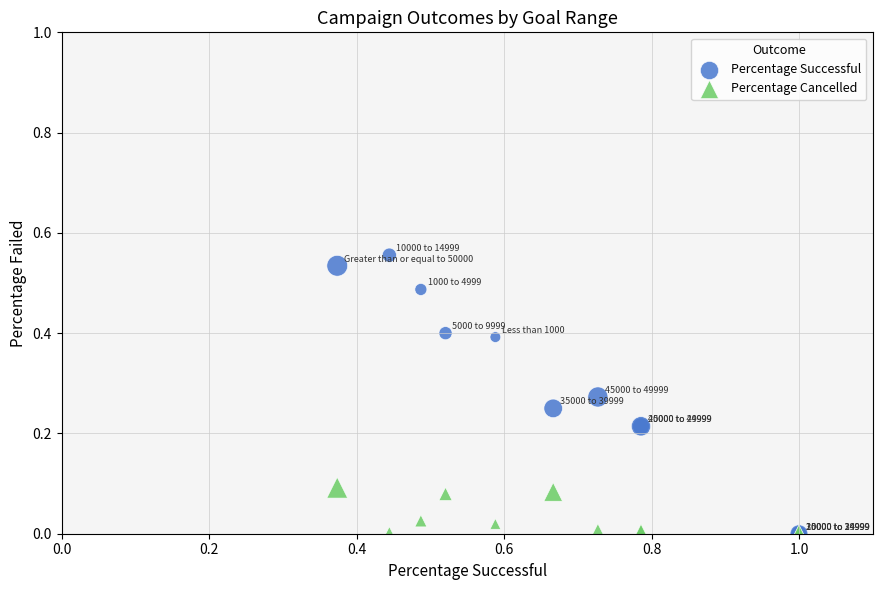

Which series reaches the maximum Y coordinate?

Percentage Successful